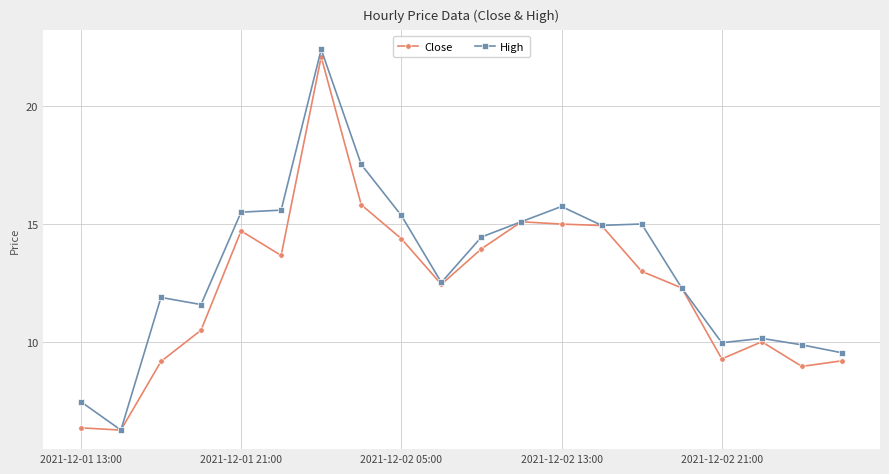

What is the value of the Close point at the 10th from the left?

12.5